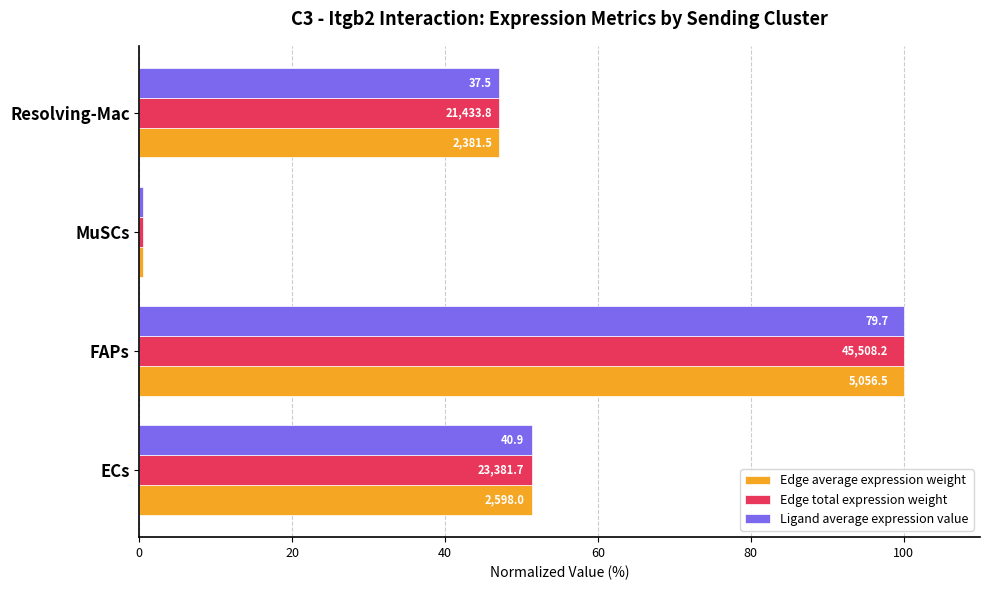

What is the value of the Edge total expression weight bar at the 4th from the left?

47.1